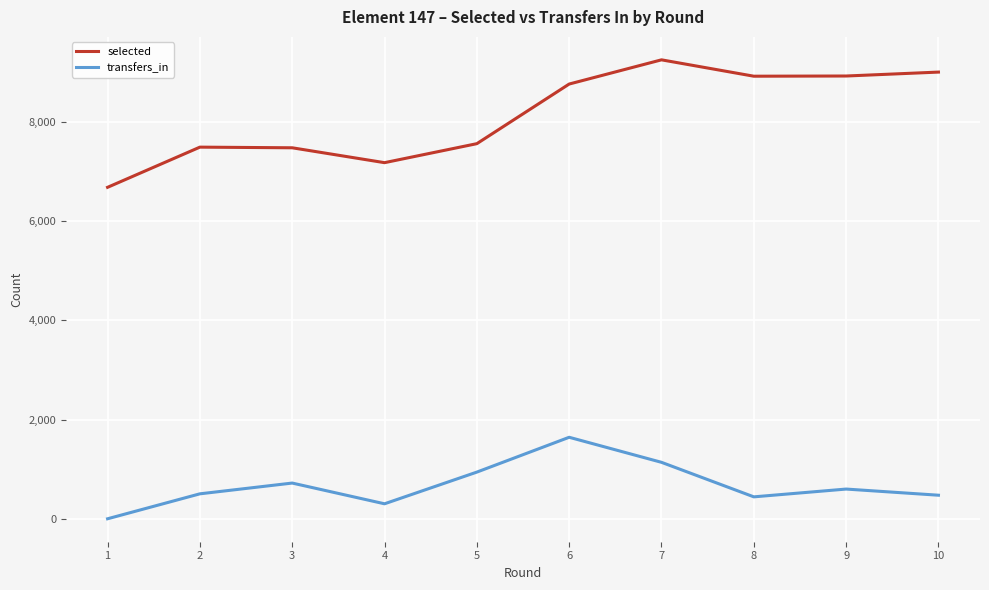

Rank the series at 3 from highest to lowest value.

selected, transfers_in